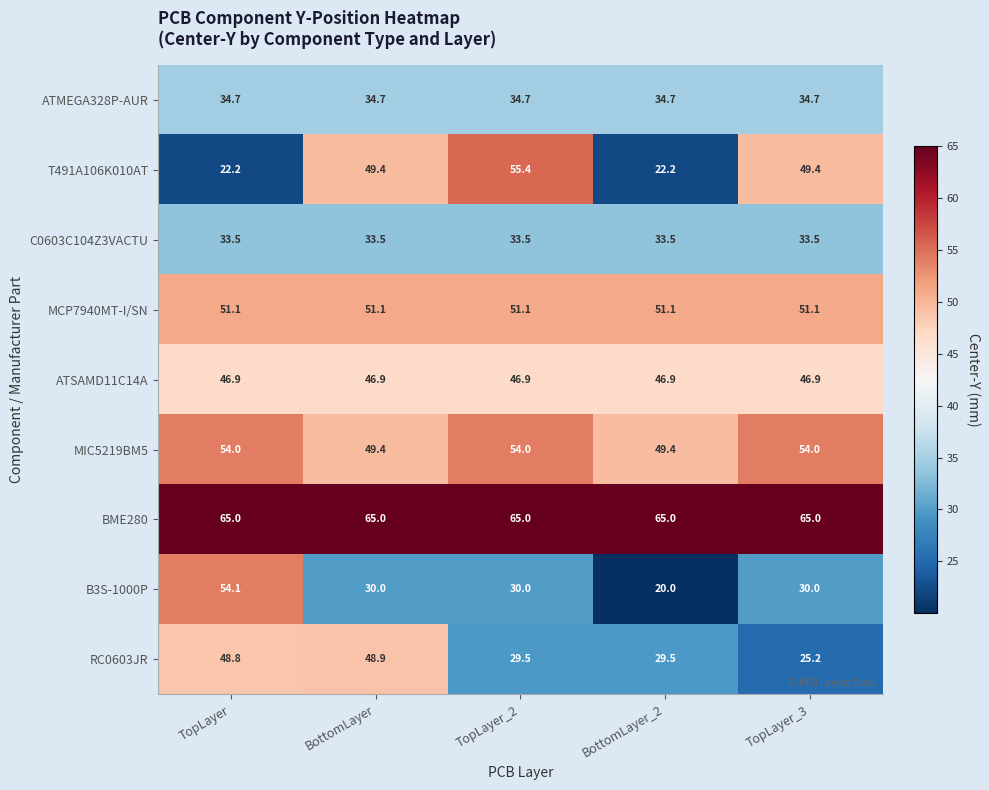

The C0603C104Z3VACTU series shows 46.4 at TopLayer_3. True or false?

False